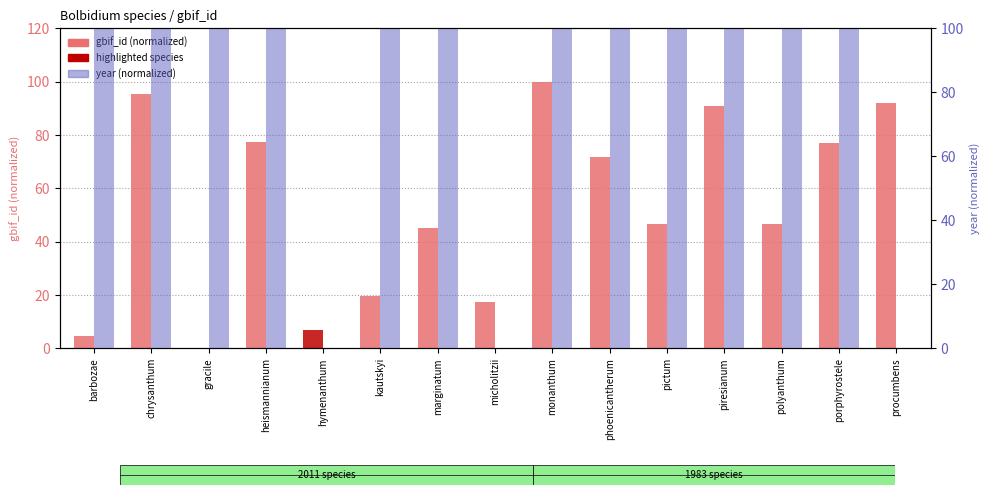

What is the maximum value for gbif_id (normalized)?

100.0